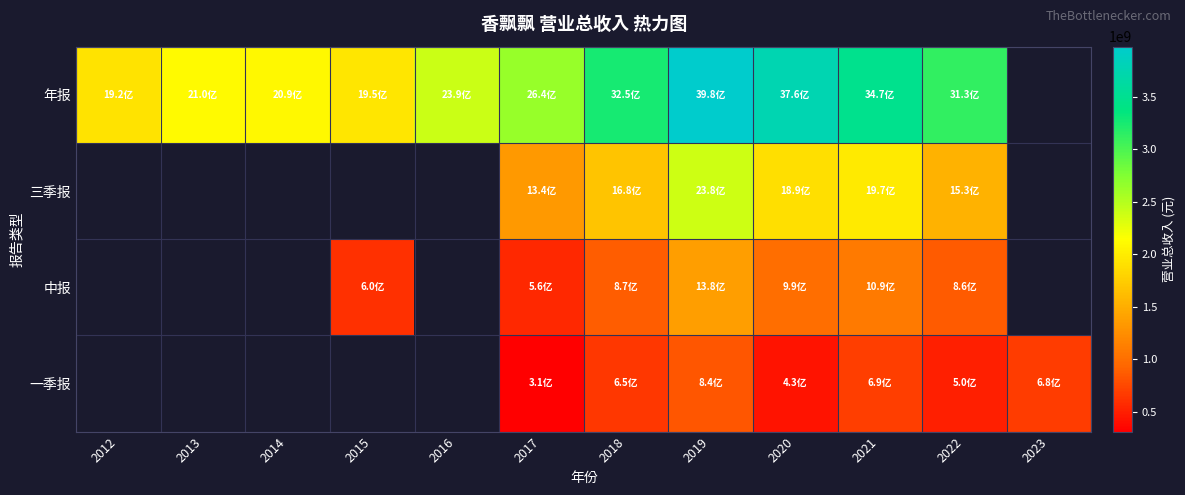

What is the spread (max minus min) of values at 2017?

2331800965.8